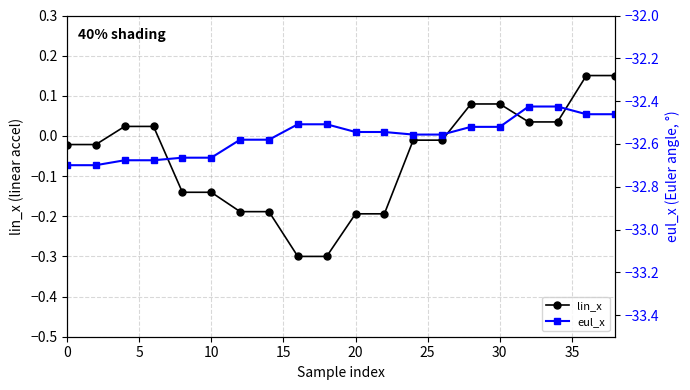

What is the minimum value for lin_x?

-0.3